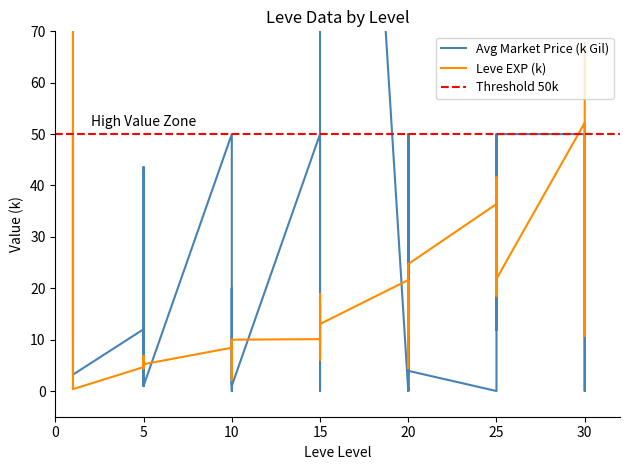

What is the value of the Leve EXP point at the 2nd from the left?

0.6